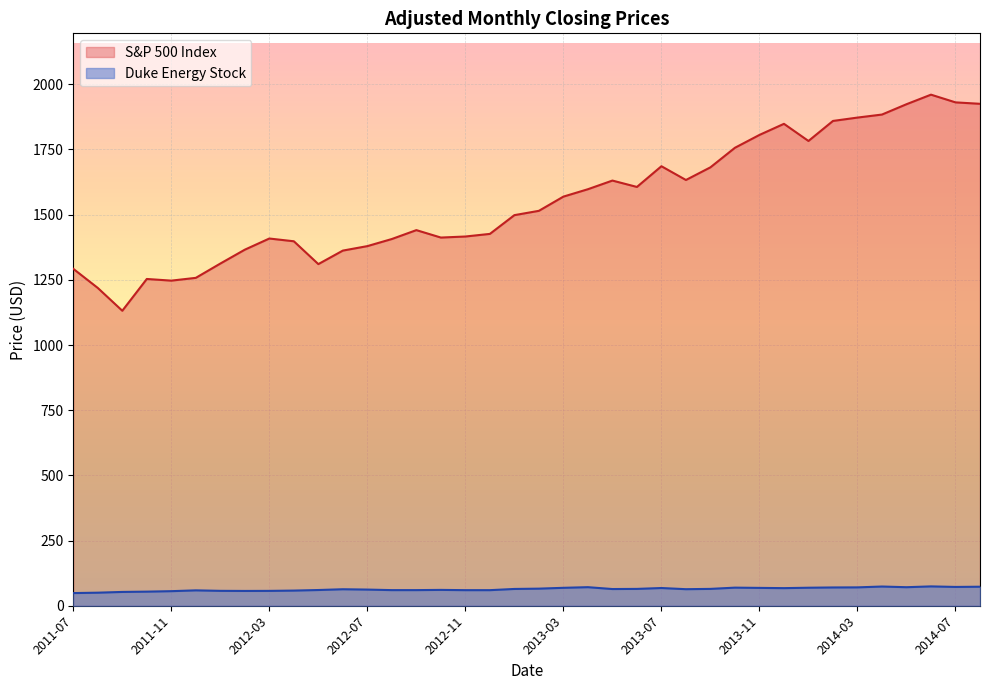

At which category is the sum across all series the highest?

2014-06